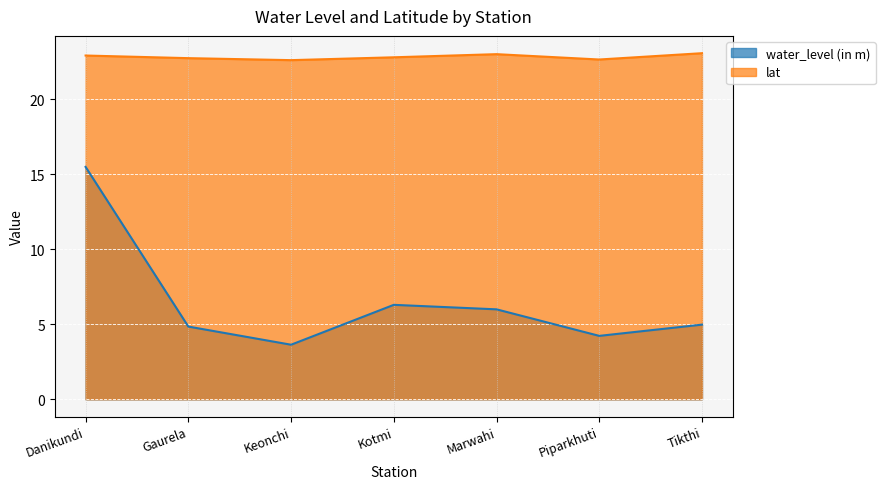

What is the label of the 2nd point from the left?

Gaurela